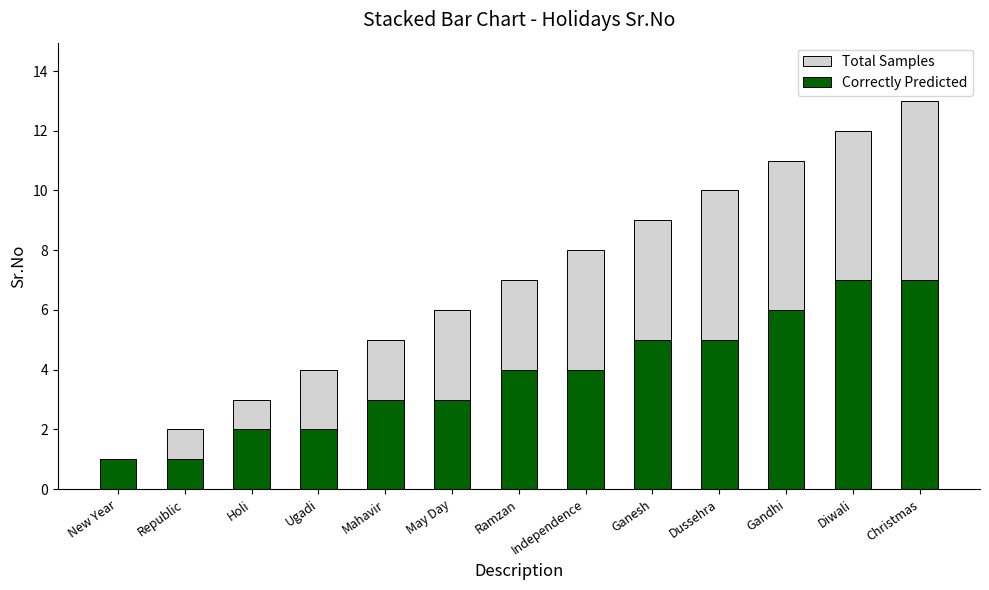

How many Correctly Predicted values are between 2 and 5?

8